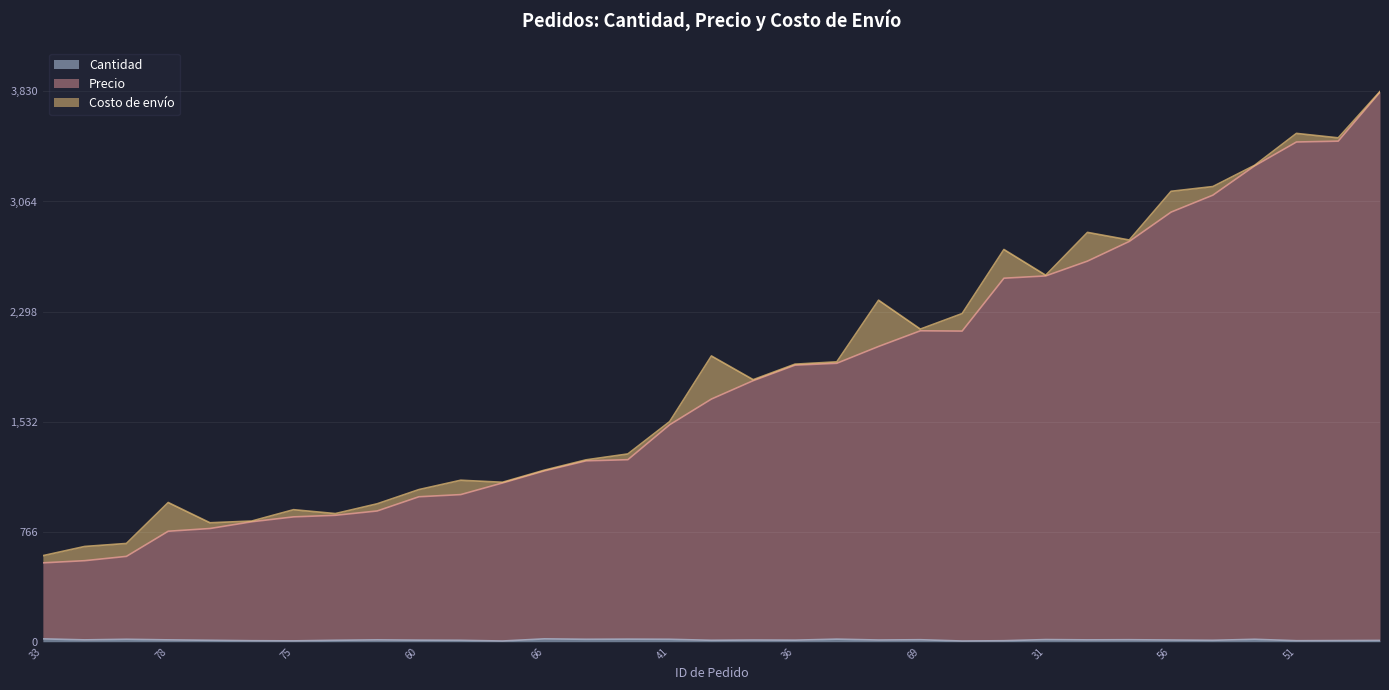

How many lines are shown in the chart?

3